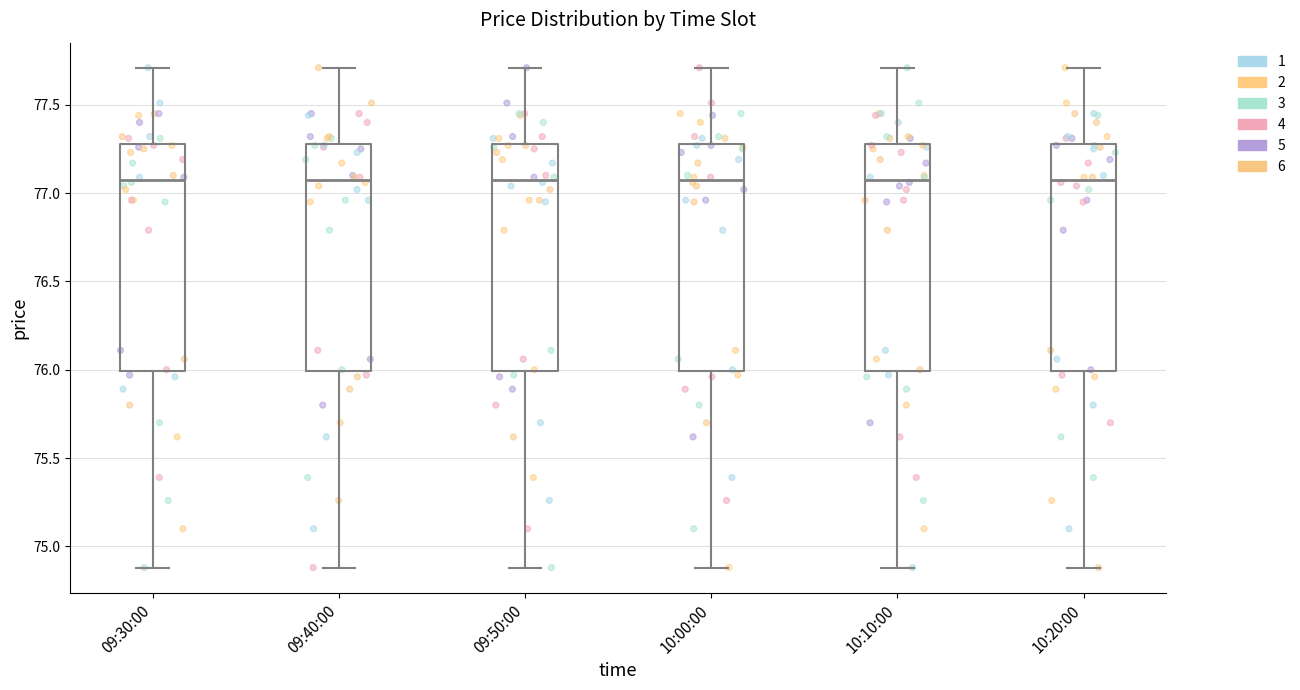

Reading left to right, transcribe this box plot: for each box, give where its median line is, the range the box spans, and where its two whiskers end, as read against the y-axis. The values are not printed on the chart, so give them approximately, as read against the axis.

09:30:00: median 77.1, box 76.0 to 77.3, whiskers 74.9 to 77.7
09:40:00: median 77.1, box 76.0 to 77.3, whiskers 74.9 to 77.7
09:50:00: median 77.1, box 76.0 to 77.3, whiskers 74.9 to 77.7
10:00:00: median 77.1, box 76.0 to 77.3, whiskers 74.9 to 77.7
10:10:00: median 77.1, box 76.0 to 77.3, whiskers 74.9 to 77.7
10:20:00: median 77.1, box 76.0 to 77.3, whiskers 74.9 to 77.7